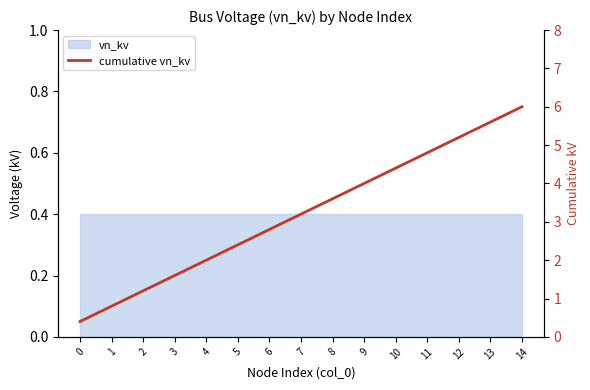

What is the approximate value at 6?

2.8